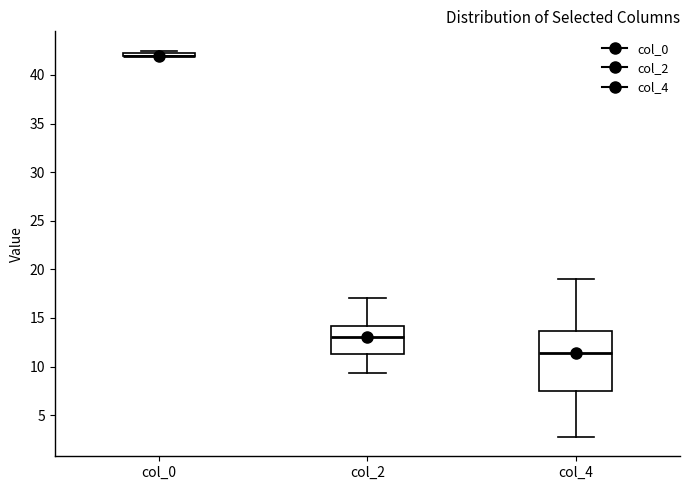

Reading left to right, read every box against the y-axis: the position of its median line, the range the box covers, and the ends of its whiskers. The values are not printed on the chart, so give them approximately, as read against the axis.

col_0: box collapsed to a line at 42.0, whiskers 42.0 to 42.5
col_2: median 13.0, box 11.5 to 14.0, whiskers 9.5 to 17.0
col_4: median 11.5, box 7.5 to 13.5, whiskers 3.0 to 19.0